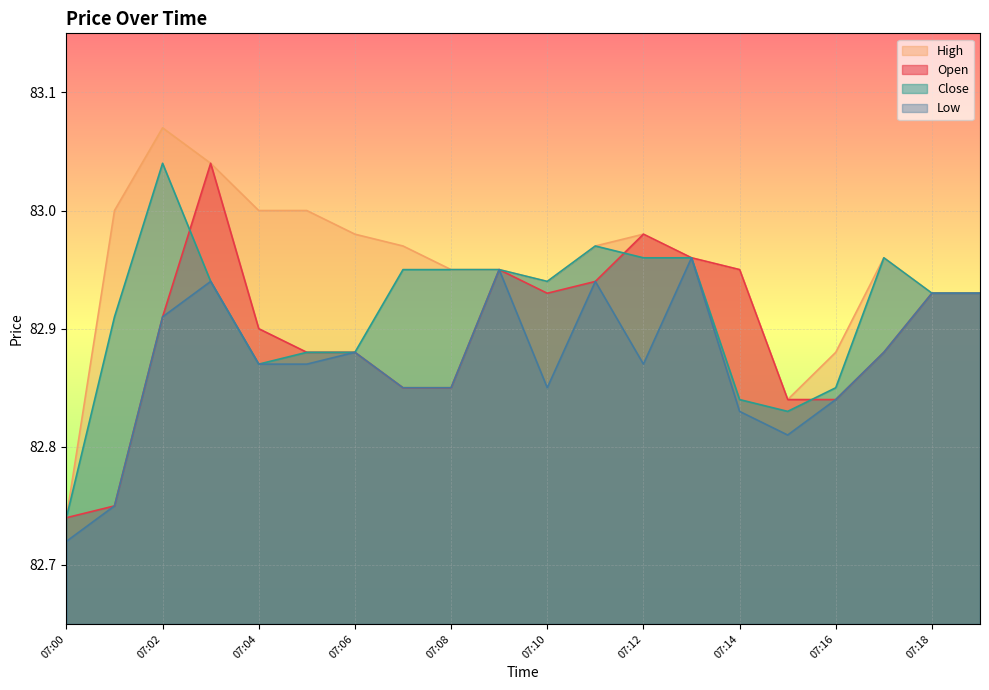

The value of Low at 07:02 is 82.9. True or false?

True